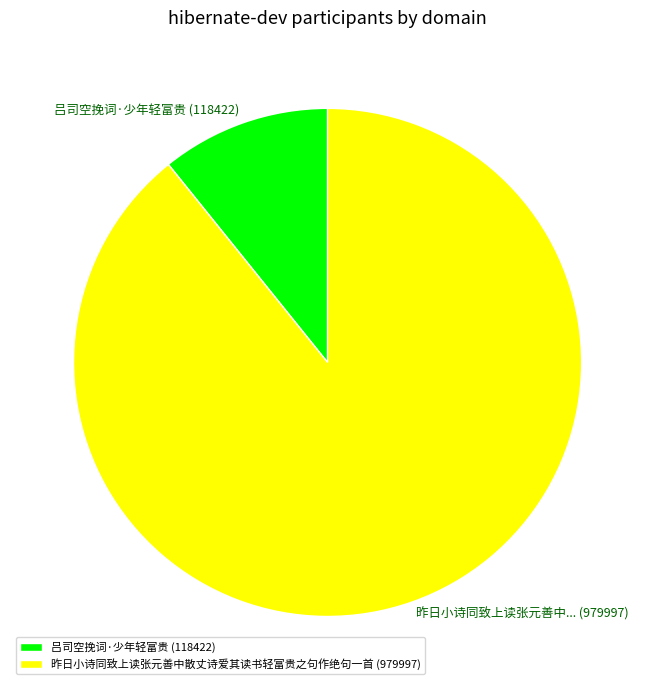

Do 昨日小诗同致上读张元善中散丈诗爱其读书轻富贵之句作绝句一首 (979997) and 吕司空挽词·少年轻富贵 (118422) together represent more than half of the pie?

Yes